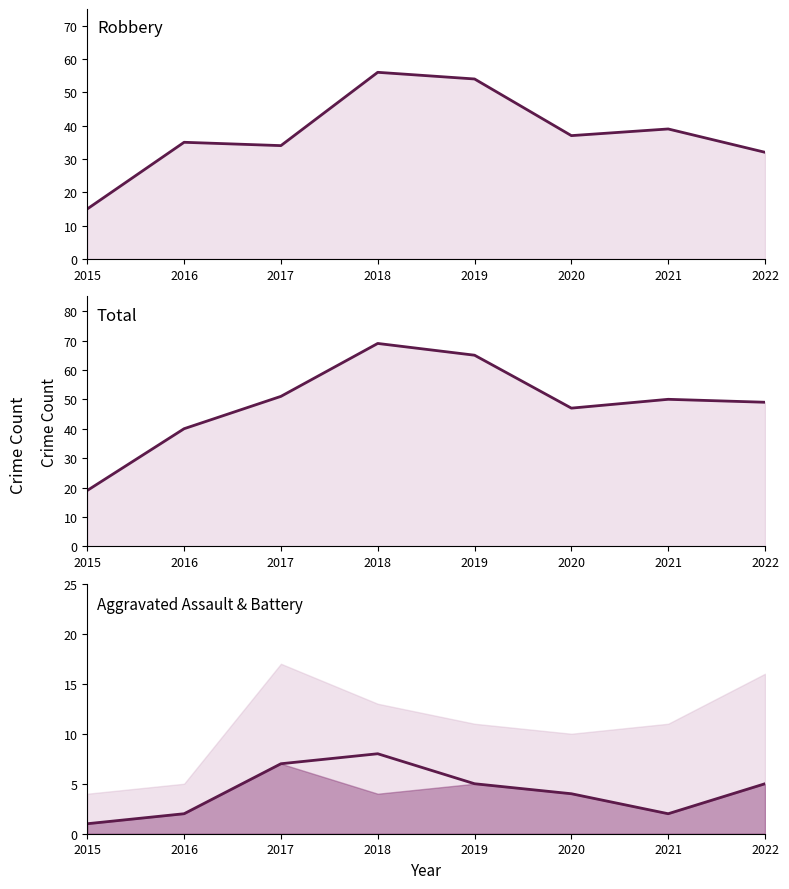

Where is the first local minimum for Robbery?

2017